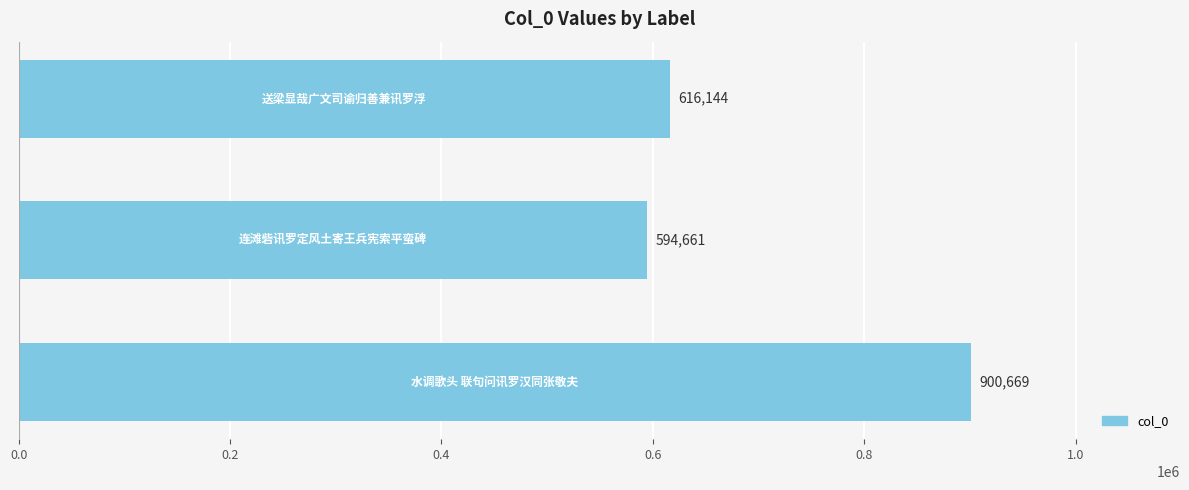

What is the greatest value displayed?

900669